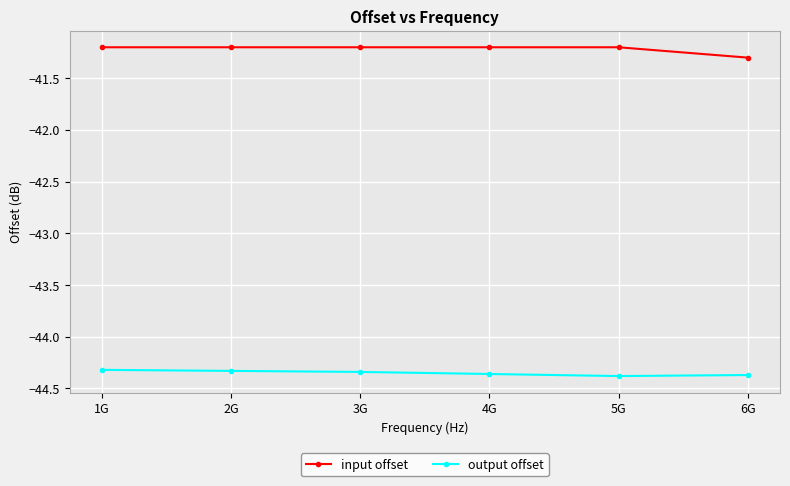

What is the difference between the maximum and minimum values in the output offset series?

0.1